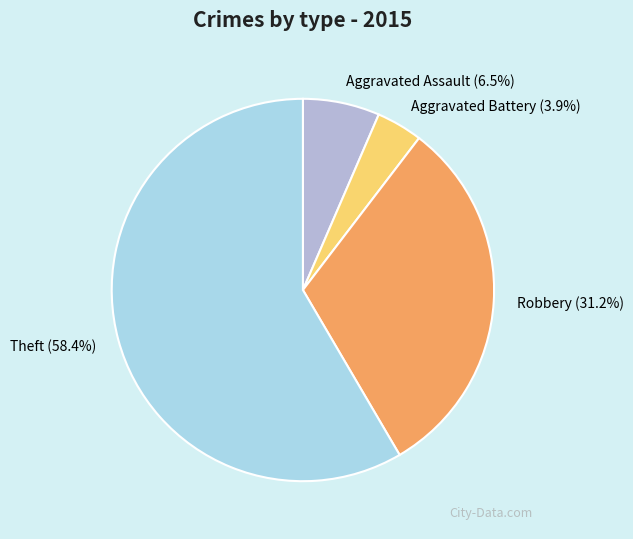

To the nearest percent, what is the difference between the Theft and Aggravated Assault slice percentages?

52%